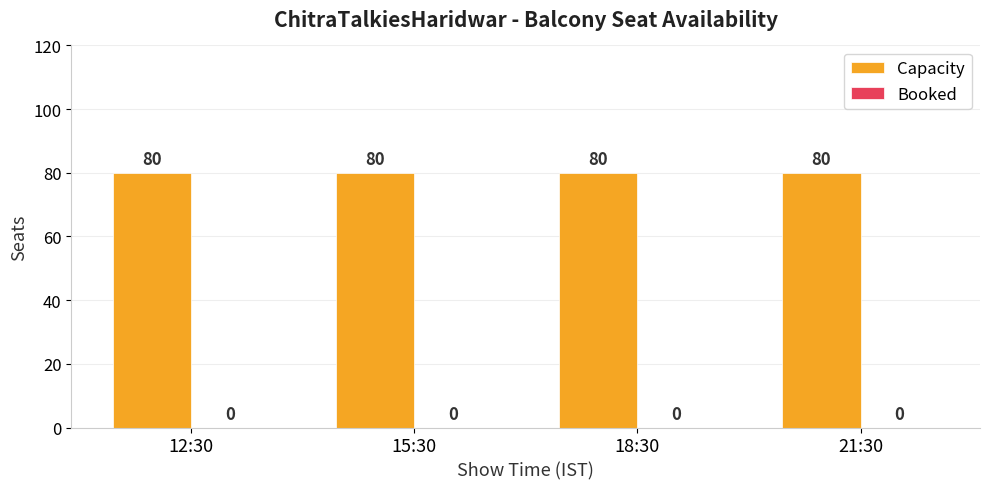

What is the total value across all series at 21:30?

80